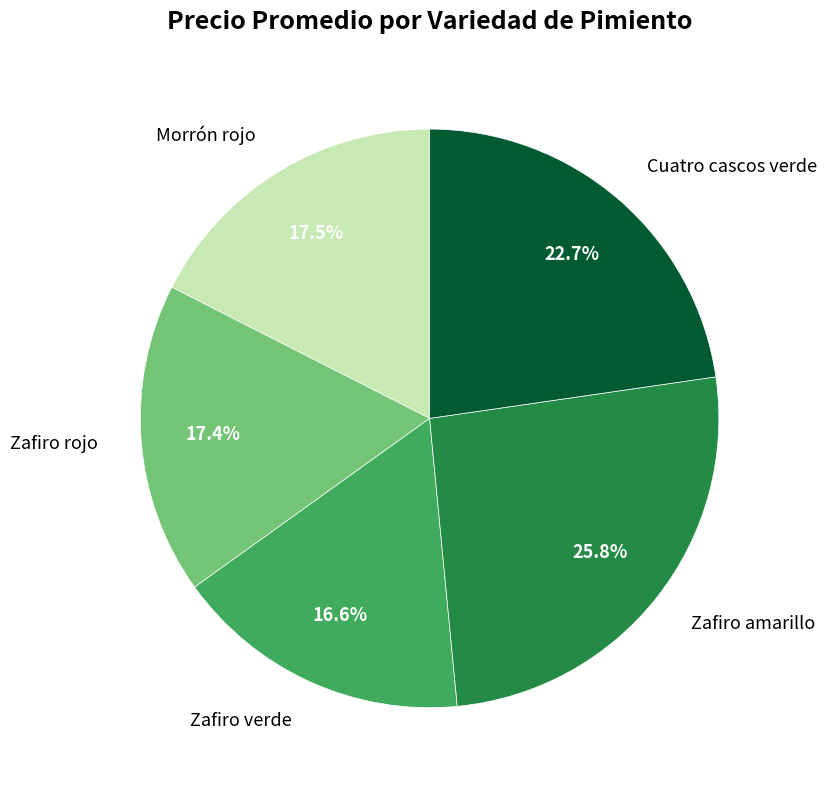

Approximately how many times larger is the value at Zafiro amarillo compared to Morrón rojo?

1.5